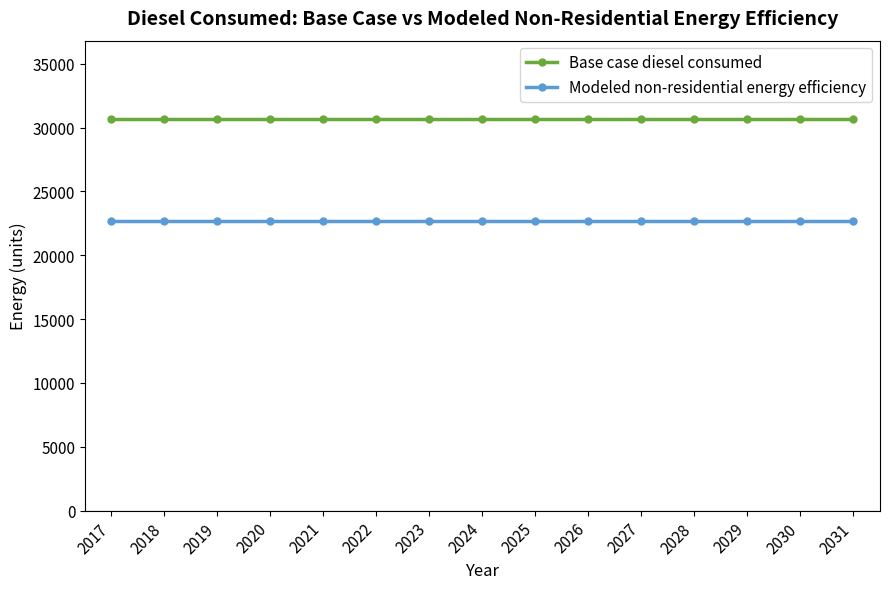

True or false: Base case diesel consumed and Modeled non-residential energy efficiency intersect in this chart.

False